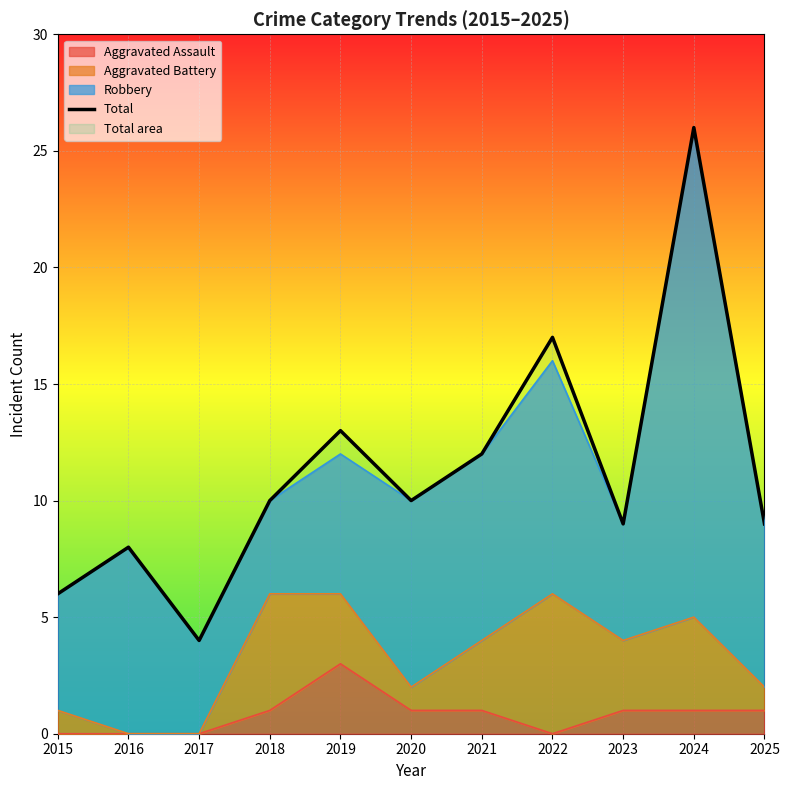

Rank the categories by value from highest to lowest.

2024, 2022, 2019, 2021, 2018, 2020, 2023, 2025, 2016, 2015, 2017